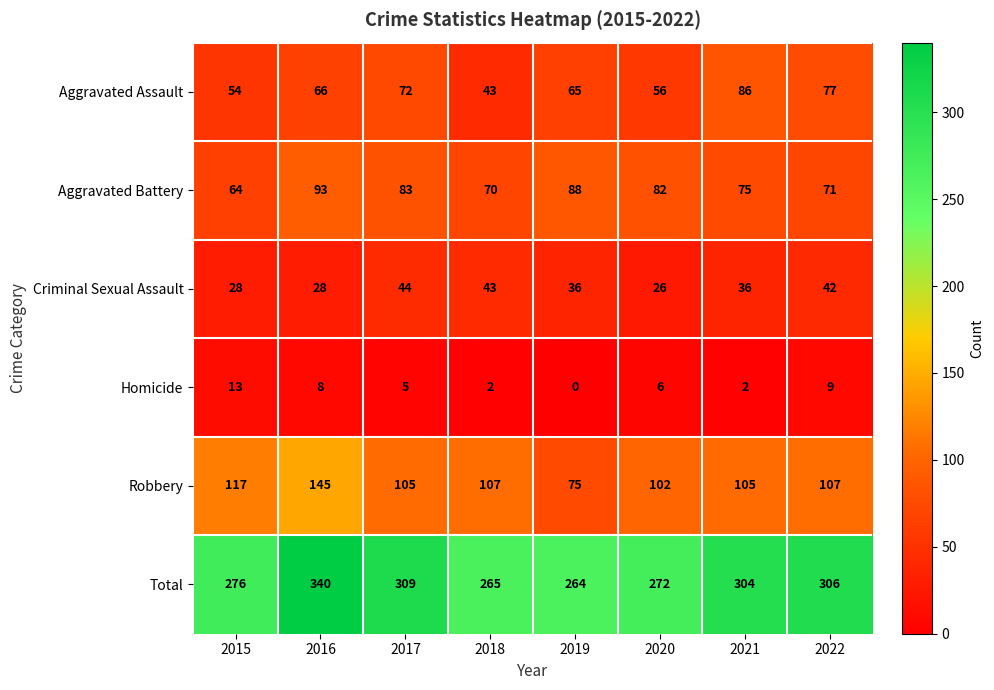

Rank the series at 2019 from lowest to highest value.

Homicide, Criminal Sexual Assault, Aggravated Assault, Robbery, Aggravated Battery, Total